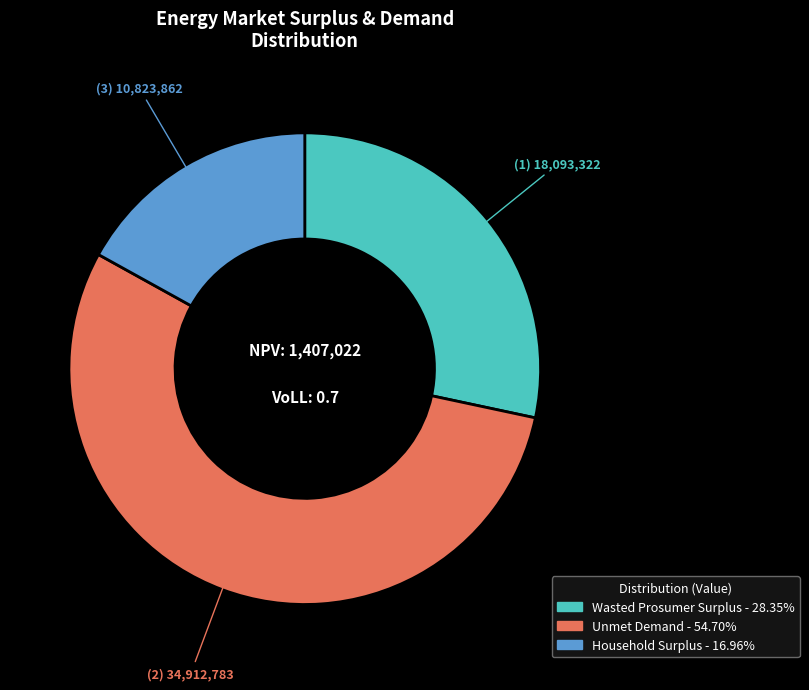

Which category has the smallest portion of the pie?

Household Surplus